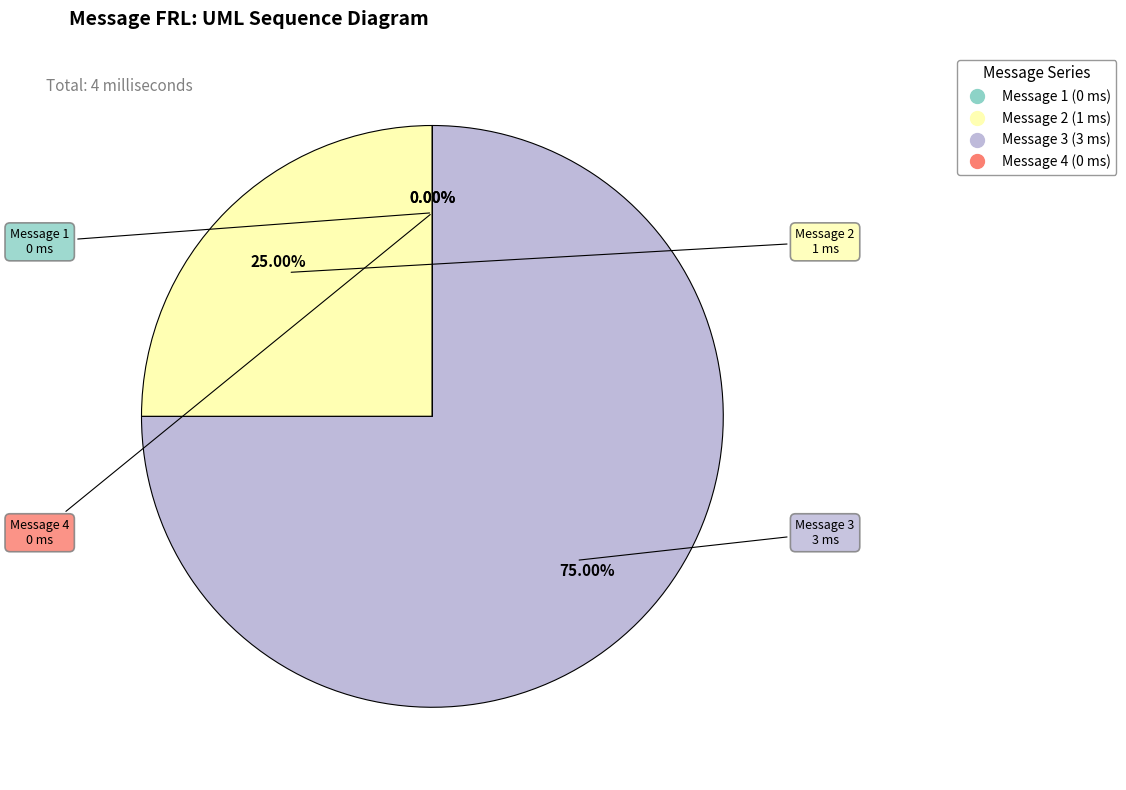

What is the majority slice?

Message 3